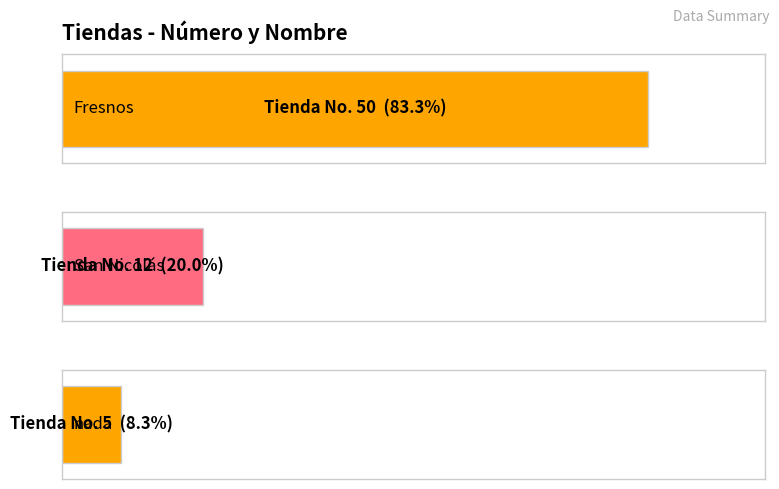

What is the difference between the values at San Nicolás and nada?

7